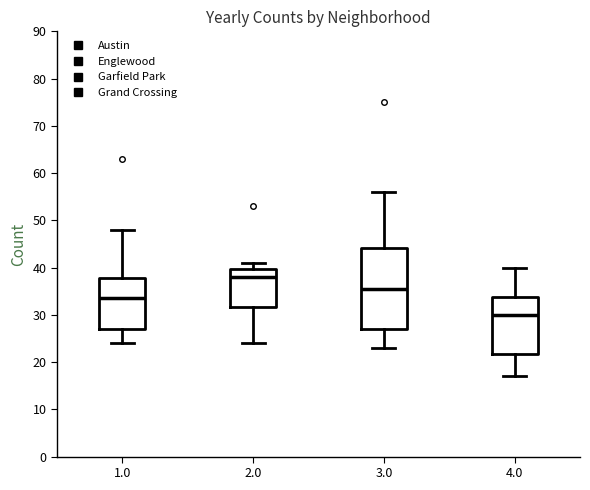

Where does the upper whisker of the box at x = 2.0 end on the y-axis? The values are not printed on the chart, so give them approximately, as read against the axis.

41